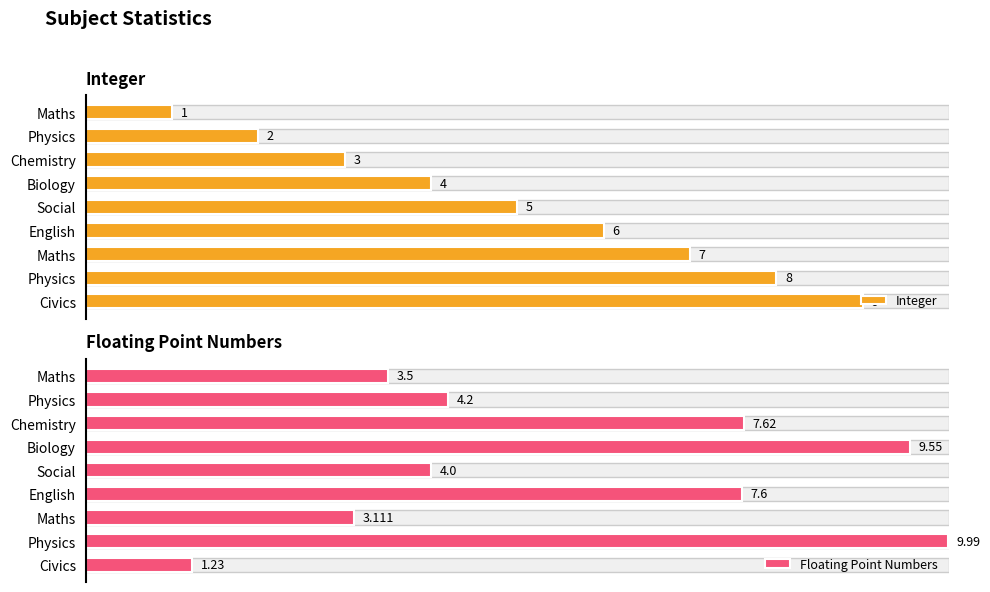

What is the difference between the maximum and second lowest values in the Floating Point Numbers series?

6.9